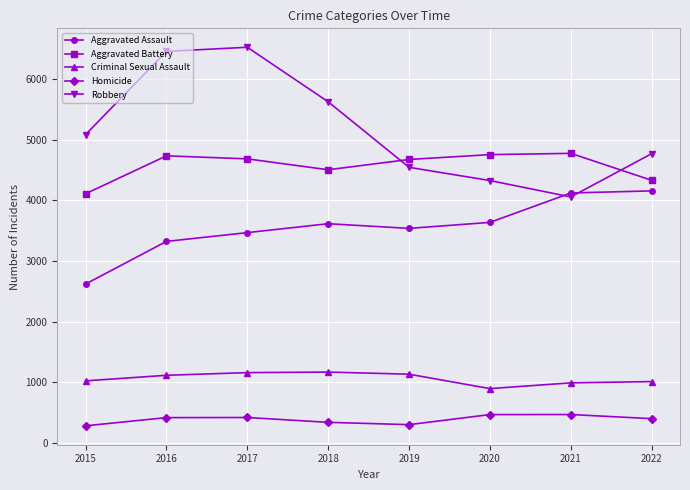

The value of Homicide at 2022 is 396. True or false?

True